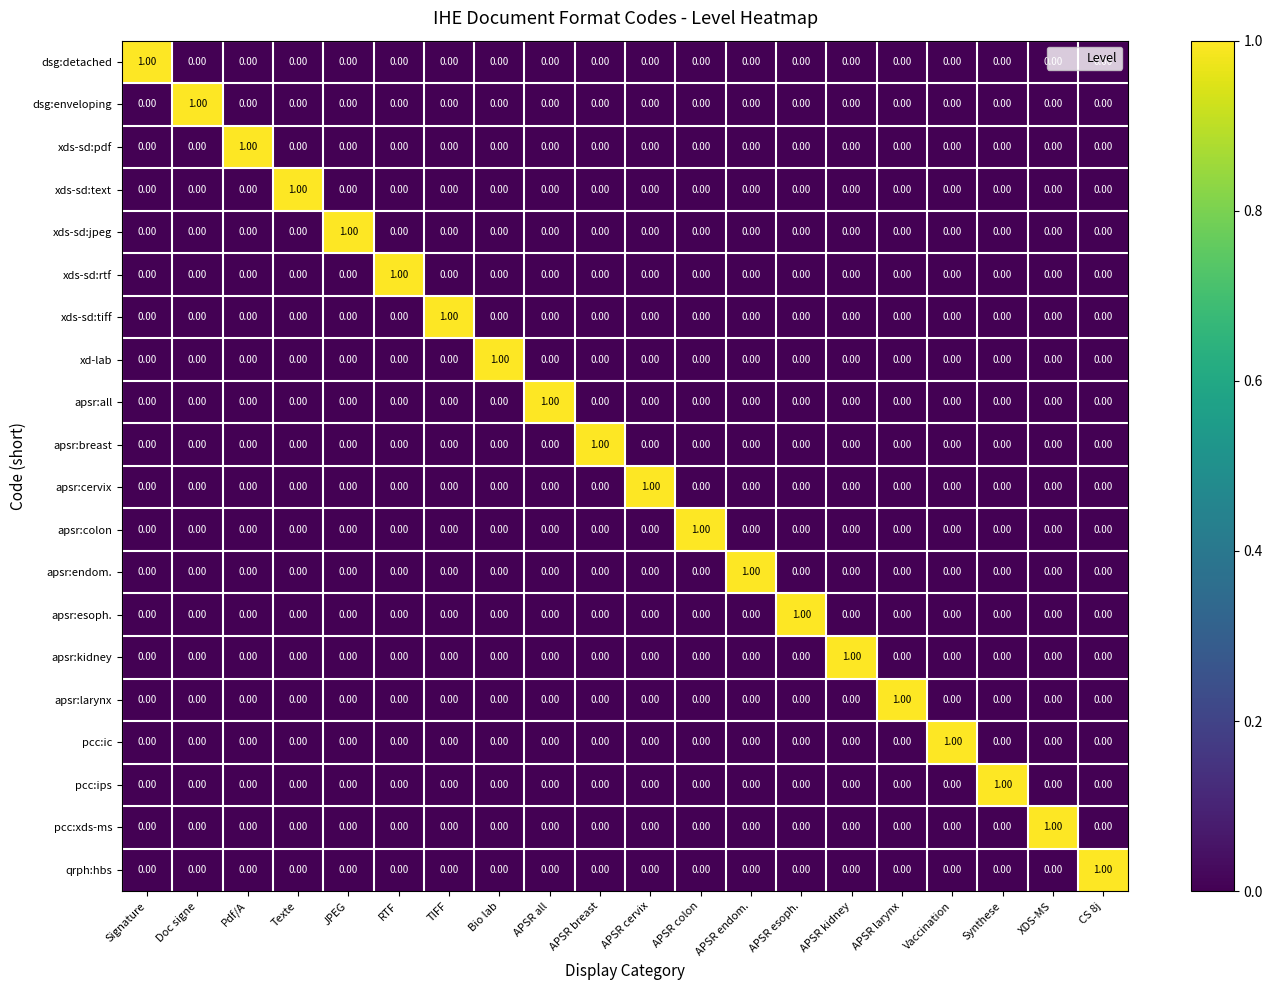

At how many categories does at least one series exceed 0?

20